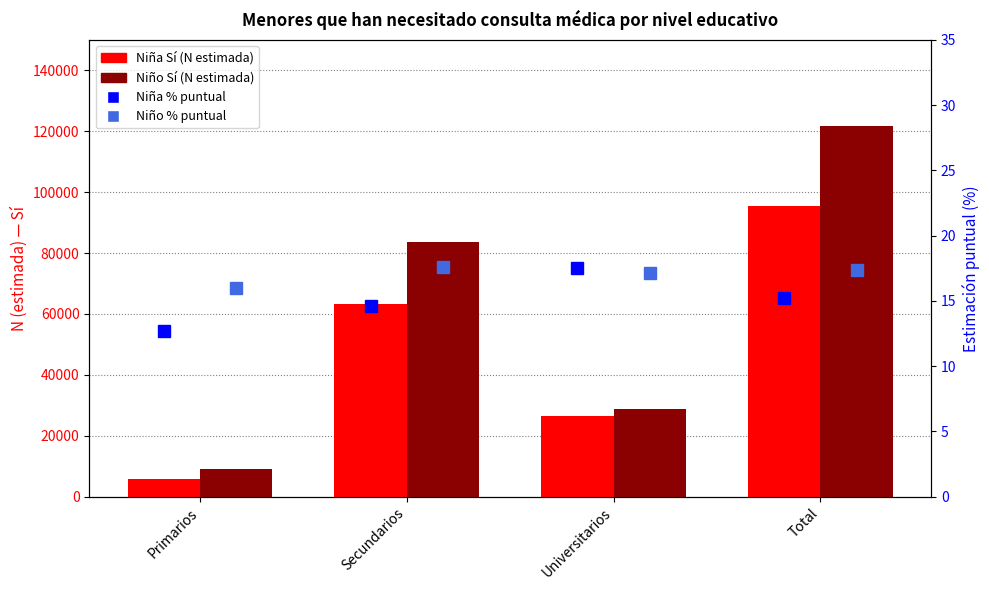

List the series in order of their peak value, highest first.

Niño Sí (N estimada), Niña Sí (N estimada), Niño % (Estimación puntual), Niña % (Estimación puntual)